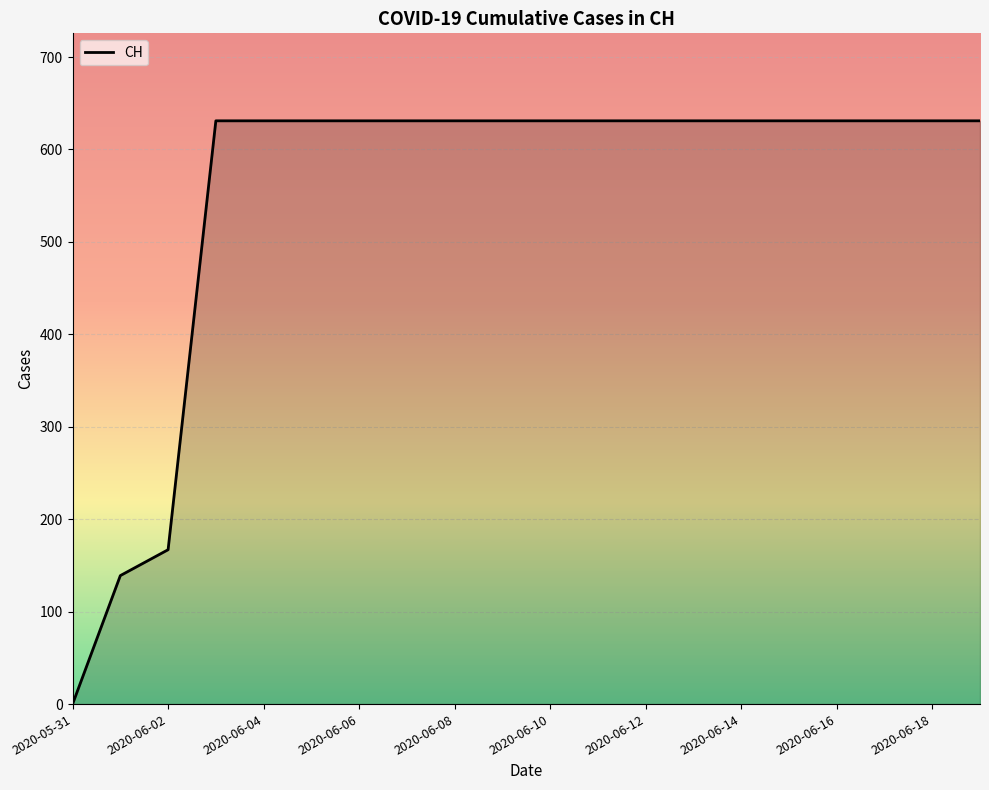

What is the difference between the maximum and minimum values?

631